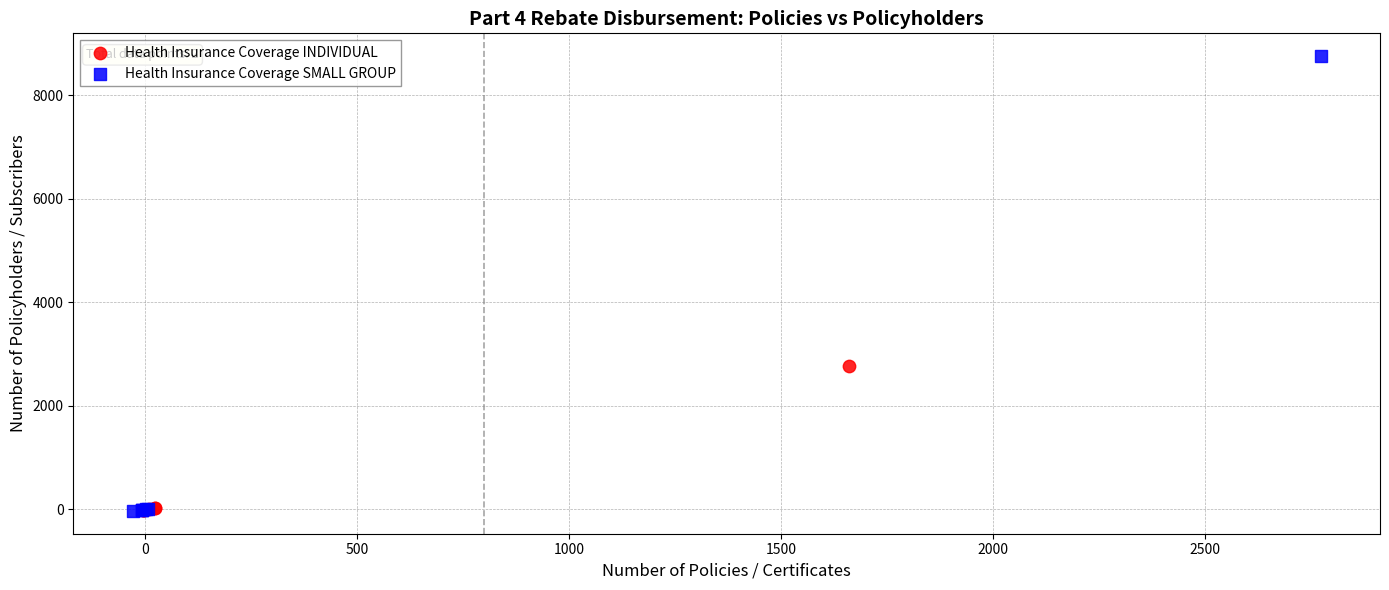

Which series reaches the maximum Y coordinate?

Health Insurance Coverage SMALL GROUP